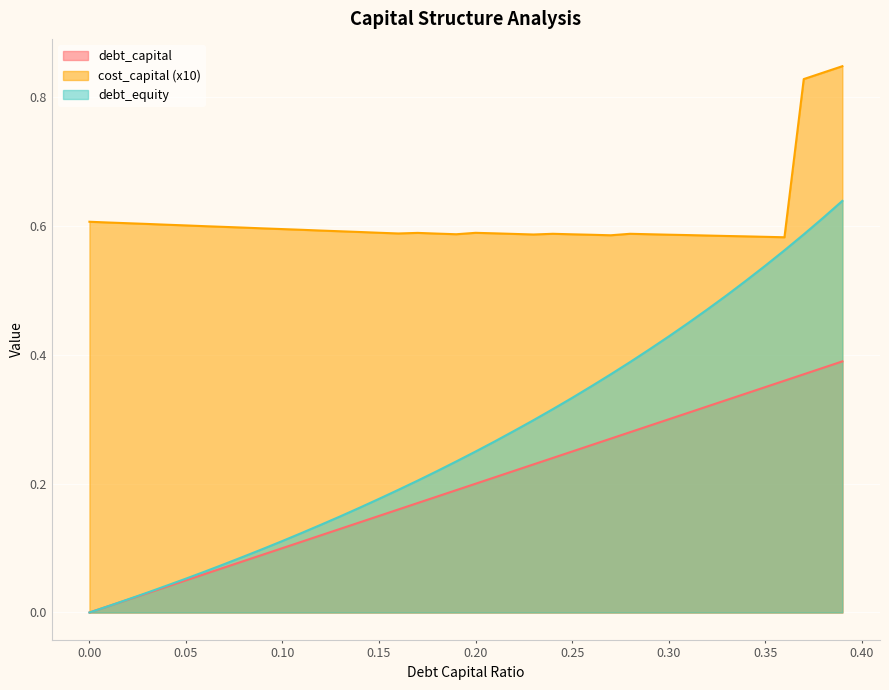

What is the greatest value displayed?

0.8